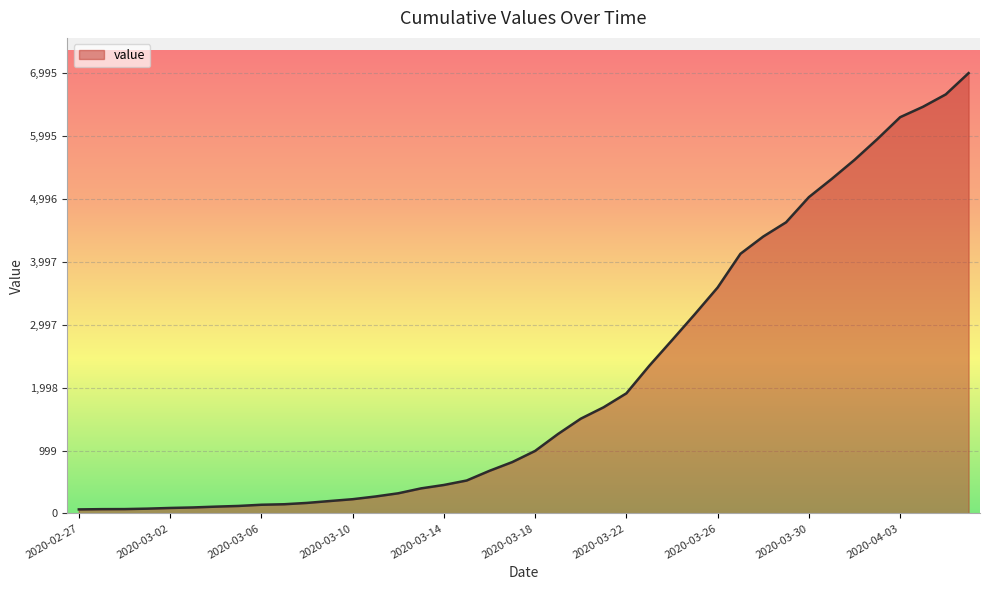

What is the maximum value shown in the chart?

6995